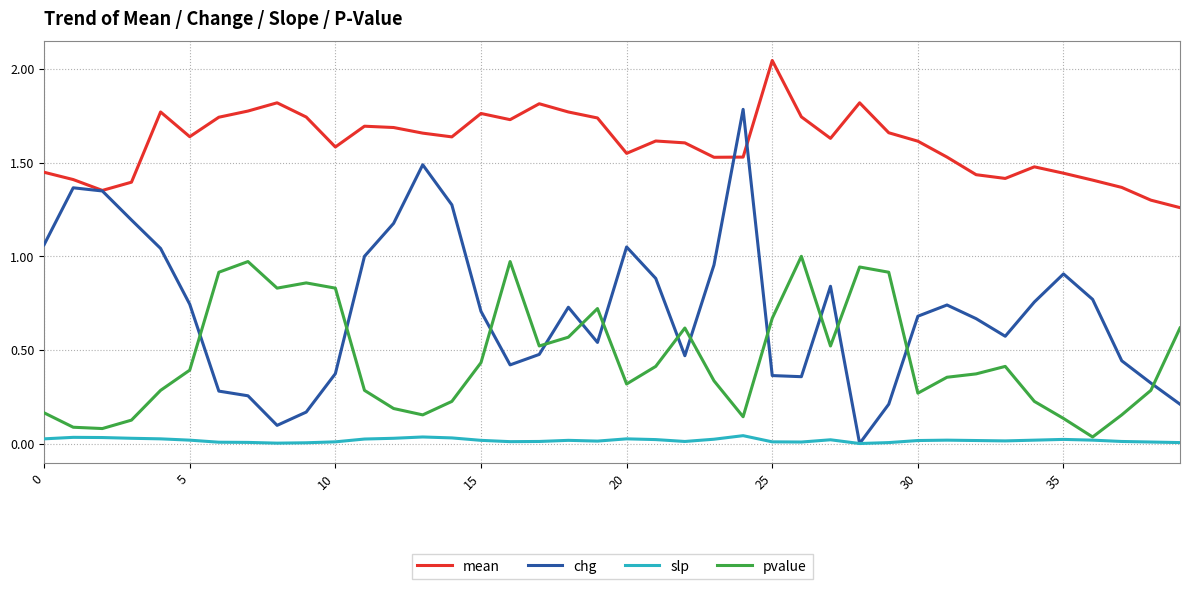

Which series has the largest total across all categories?

mean